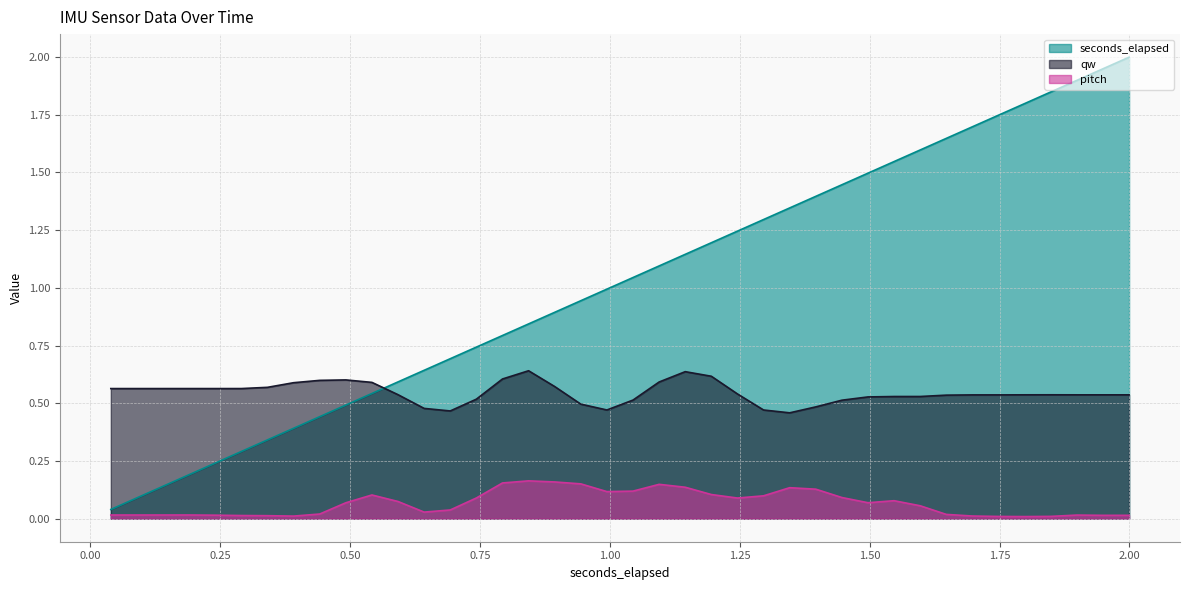

Which has a higher value, 0.89392236328125 or 1.59735009765625?

1.59735009765625